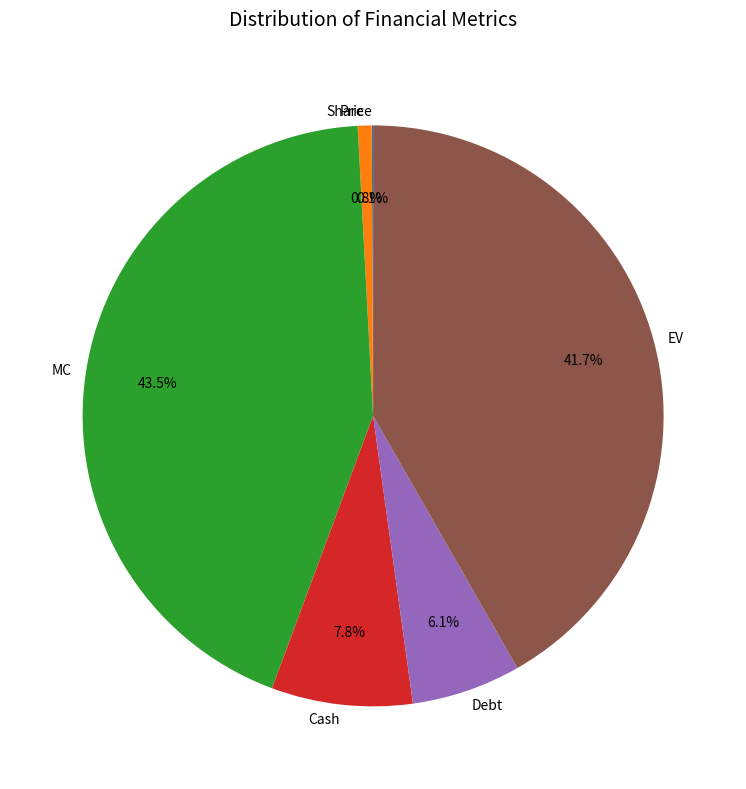

What percentage is NOT represented by EV?

58.3%